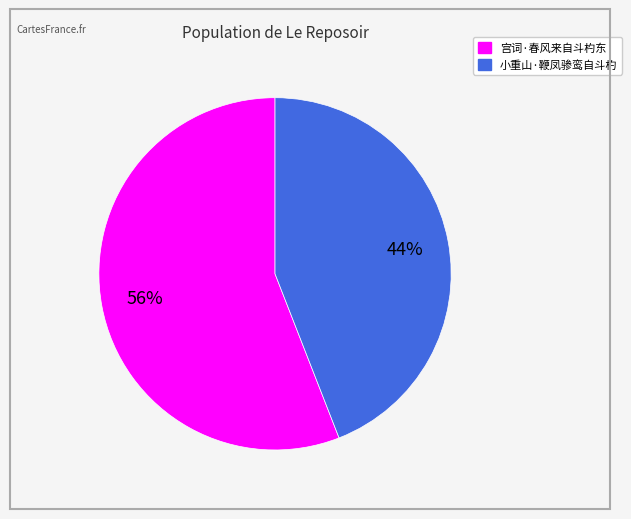

Is the sum of 小重山·鞭凤骖鸾自斗杓 and 宫词·春风来自斗杓东 greater than half?

Yes